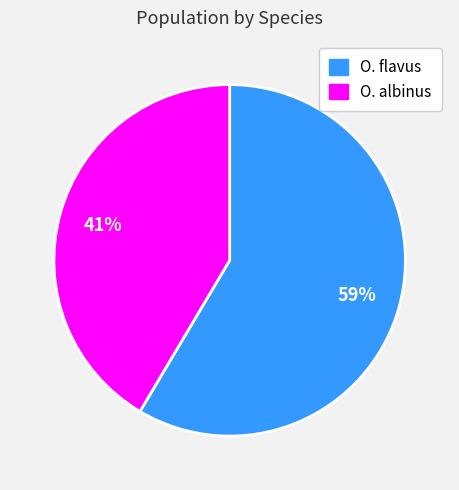

How many segments does this pie chart have?

2